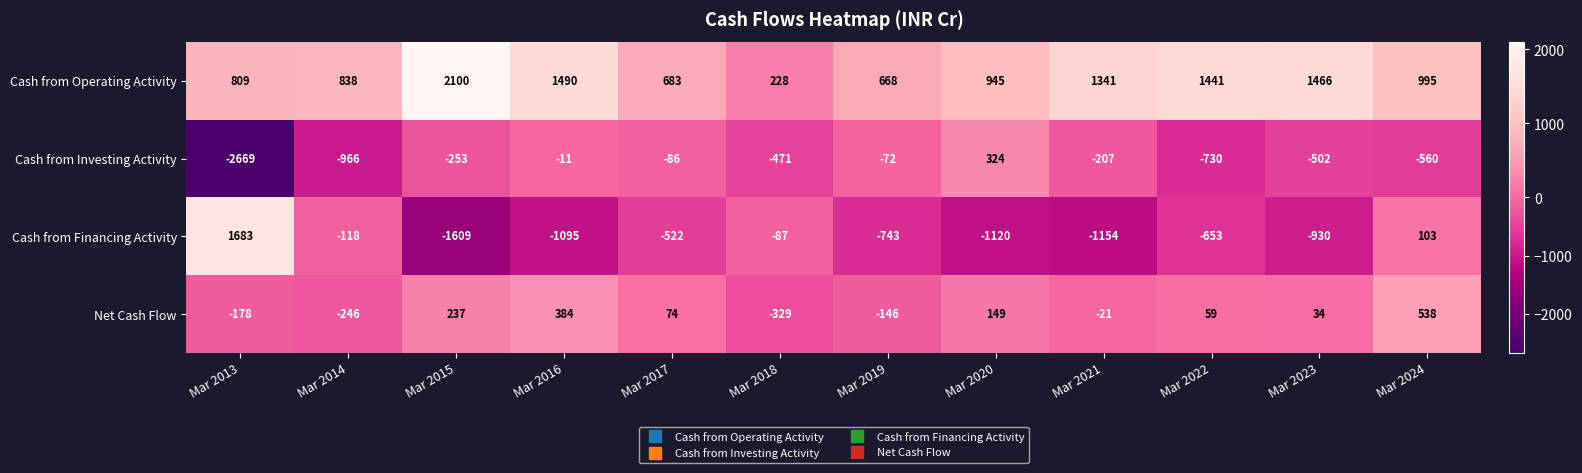

At how many categories does at least one series exceed 897?

8